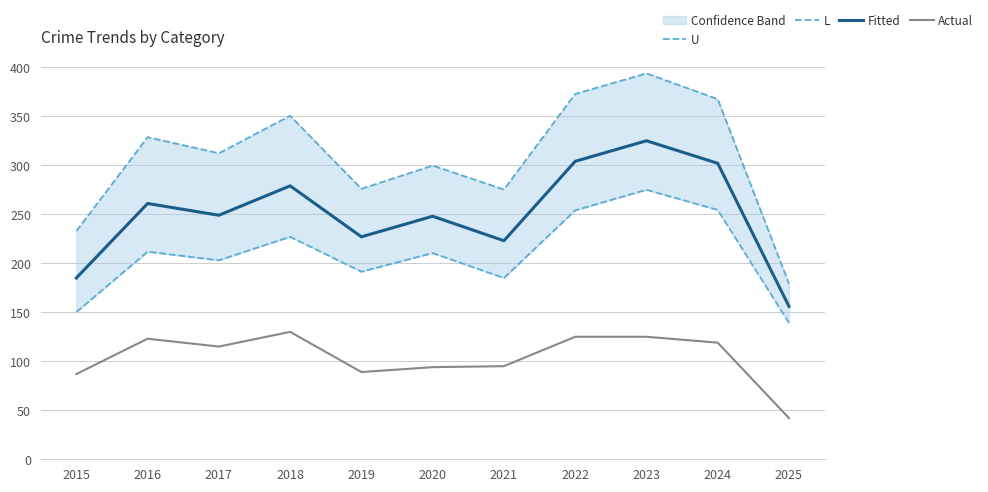

List the series in order of their peak value, highest first.

U, Fitted, L, Actual